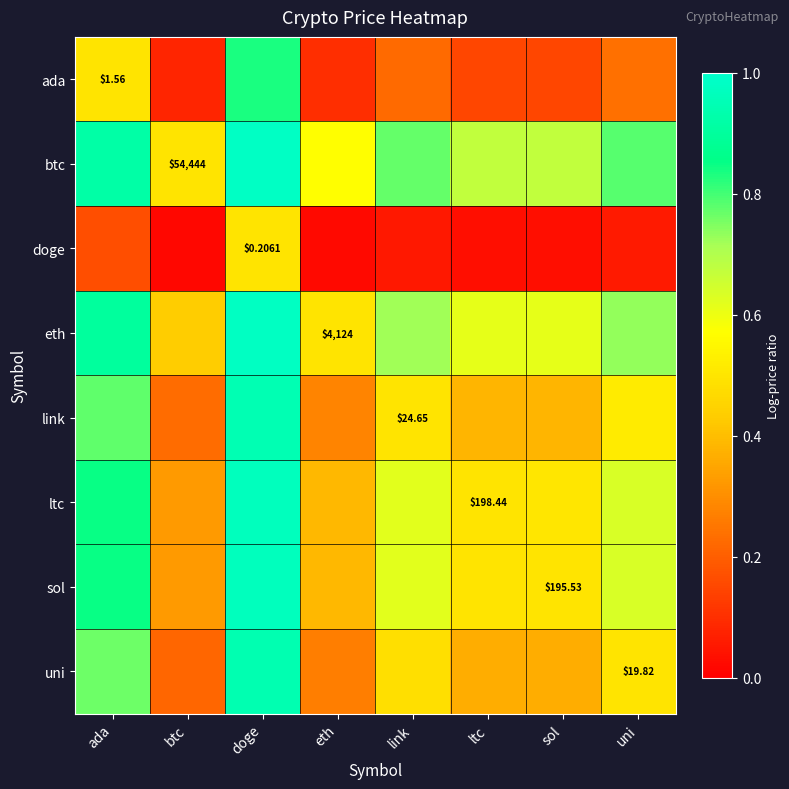

At how many categories does at least one series exceed 0?

8